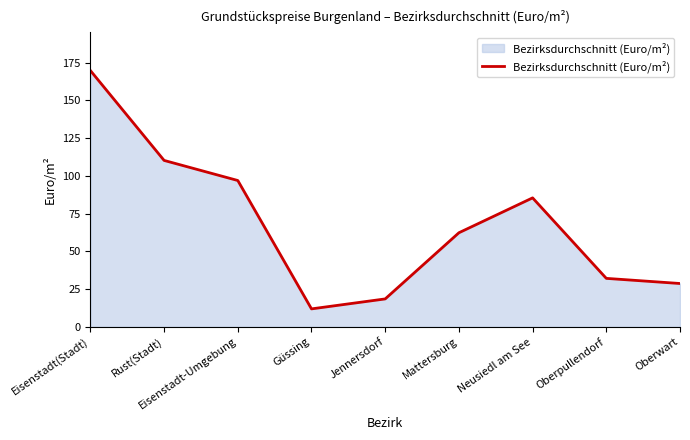

Where is the first local minimum?

Güssing